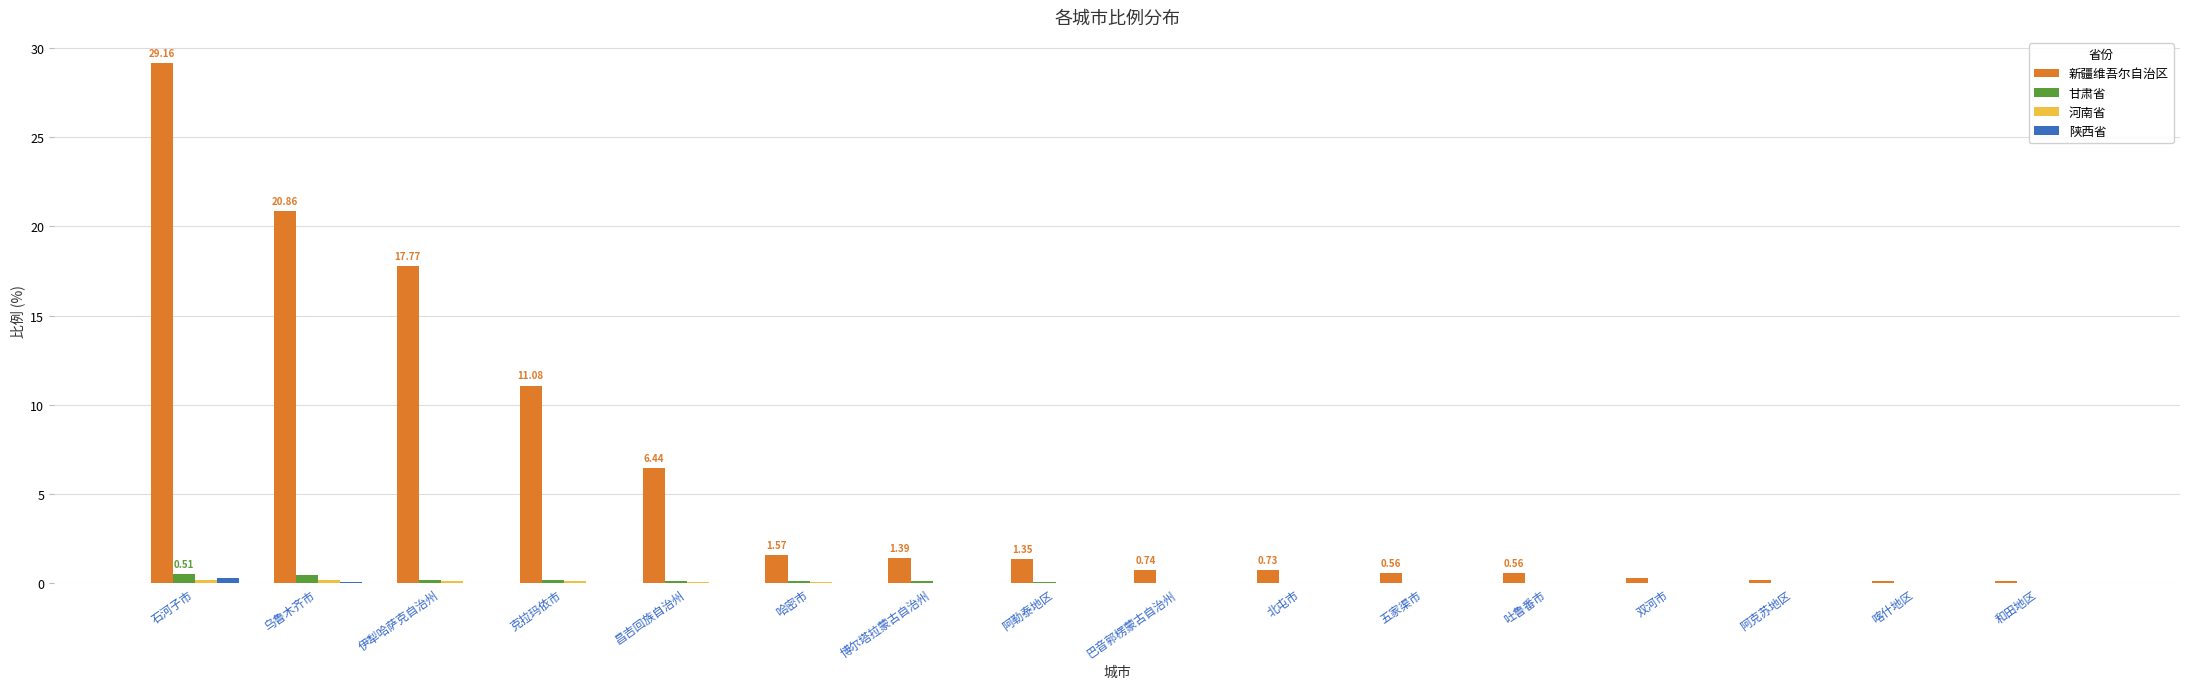

Where is 新疆维吾尔自治区 nearest to the value 14?

克拉玛依市